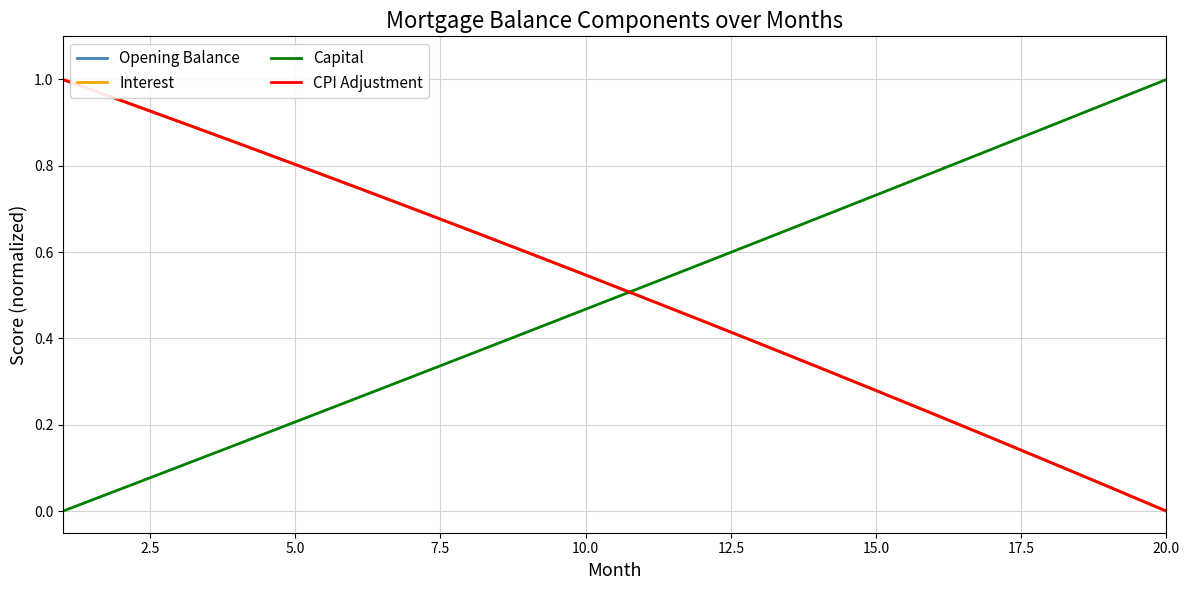

Which series has the largest total across all categories?

Interest